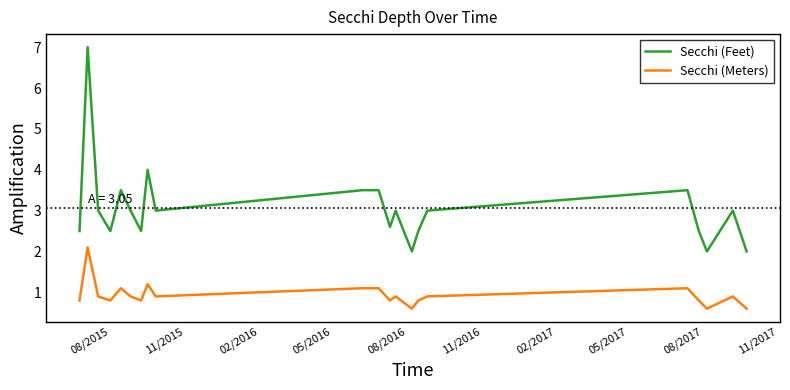

True or false: Secchi (Meters) and Secchi (Feet) cross at least once.

False